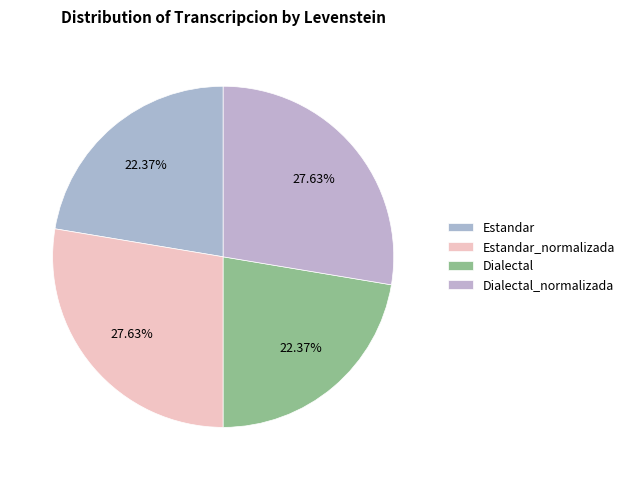

To the nearest percent, what percentage of the pie is Estandar_normalizada?

28%